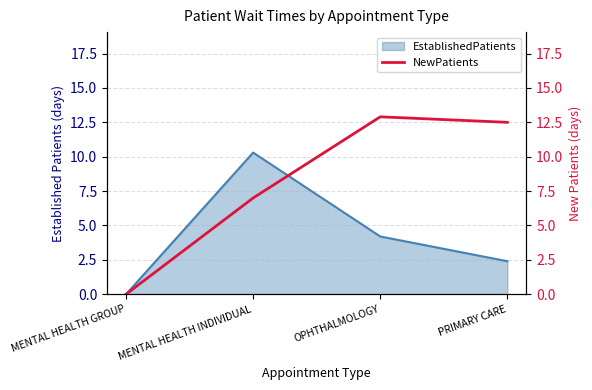

How many lines are shown in the chart?

1